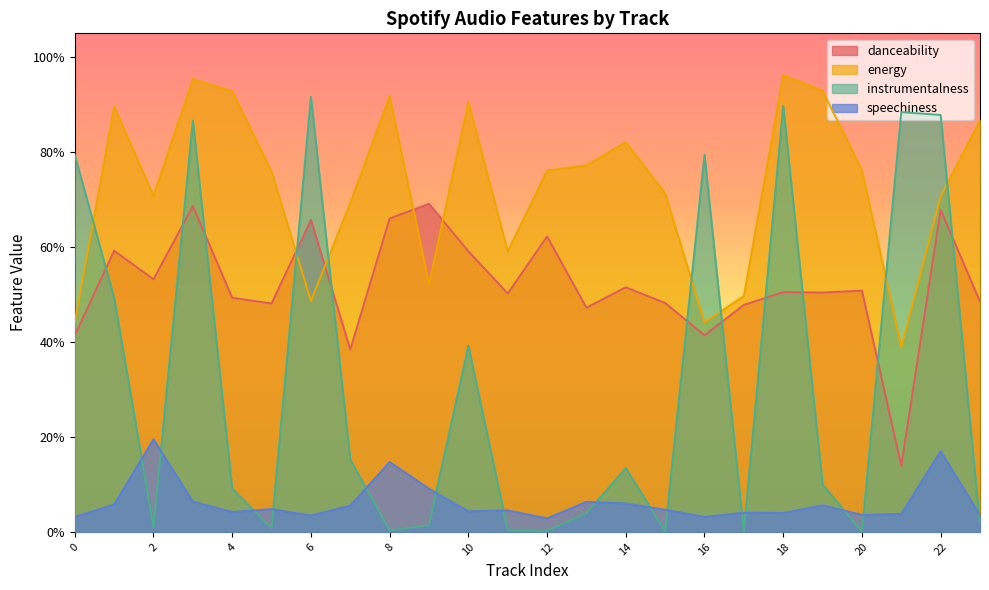

Reading left to right, transcribe all the data shown in this chart.

danceability: 0.4	0.6	0.5	0.7	0.5	0.5	0.7	0.4	0.7	0.7	0.6	0.5	0.6	0.5	0.5	0.5	0.4	0.5	0.5	0.5	0.5	0.1	0.7	0.5
energy: 0.4	0.9	0.7	1.0	0.9	0.8	0.5	0.7	0.9	0.5	0.9	0.6	0.8	0.8	0.8	0.7	0.4	0.5	1.0	0.9	0.8	0.4	0.7	0.9
instrumentalness: 0.8	0.5	0.0	0.9	0.1	0.0	0.9	0.2	0.0	0.0	0.4	0.0	0.0	0.0	0.1	0.0	0.8	0.0	0.9	0.1	0.0	0.9	0.9	0.0
speechiness: 0.0	0.1	0.2	0.1	0.0	0.0	0.0	0.1	0.1	0.1	0.0	0.0	0.0	0.1	0.1	0.0	0.0	0.0	0.0	0.1	0.0	0.0	0.2	0.0